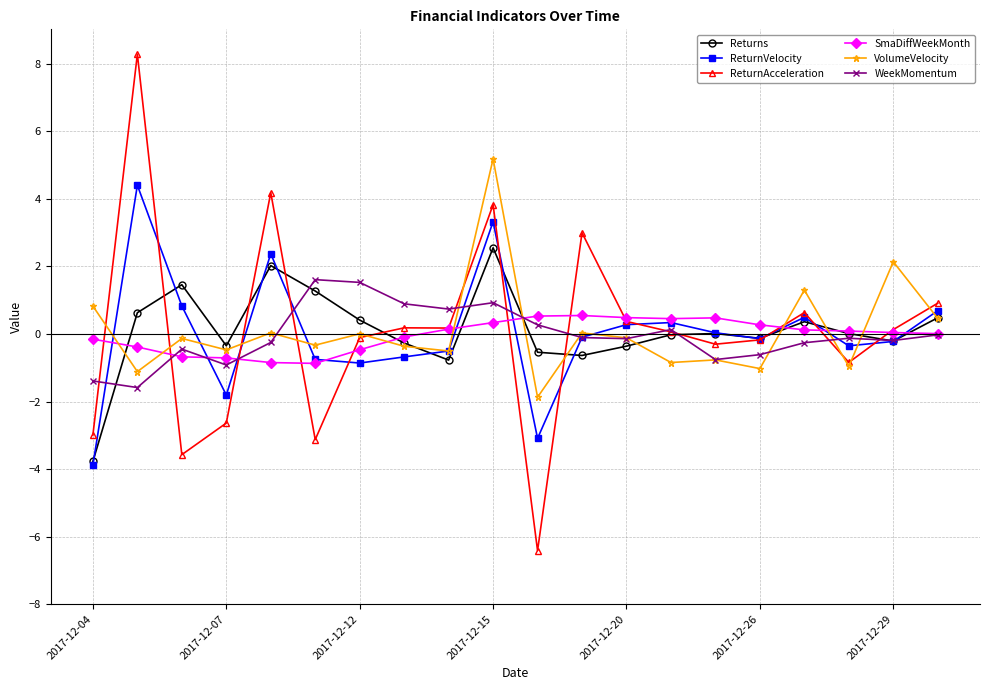

How many interior local peaks does the Returns series have?

5